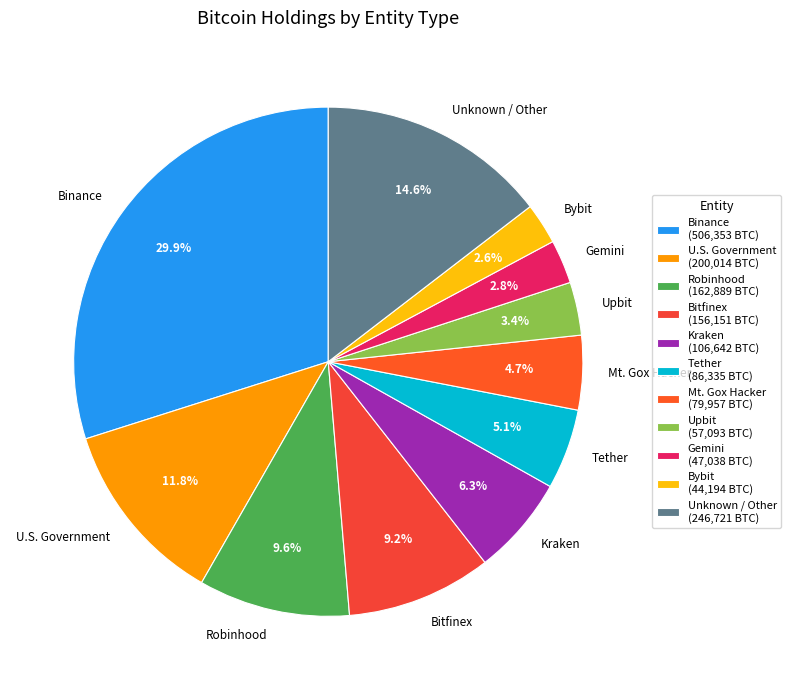

Is the sum of Robinhood and Mt. Gox Hacker greater than half?

No